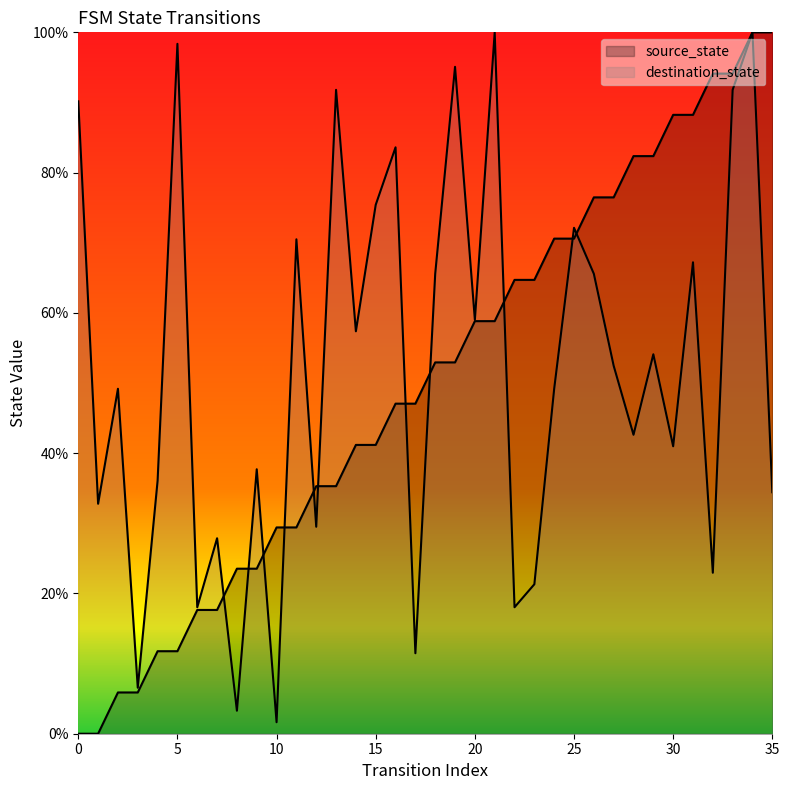

The value of destination_state at 17 is 2.8. True or false?

False